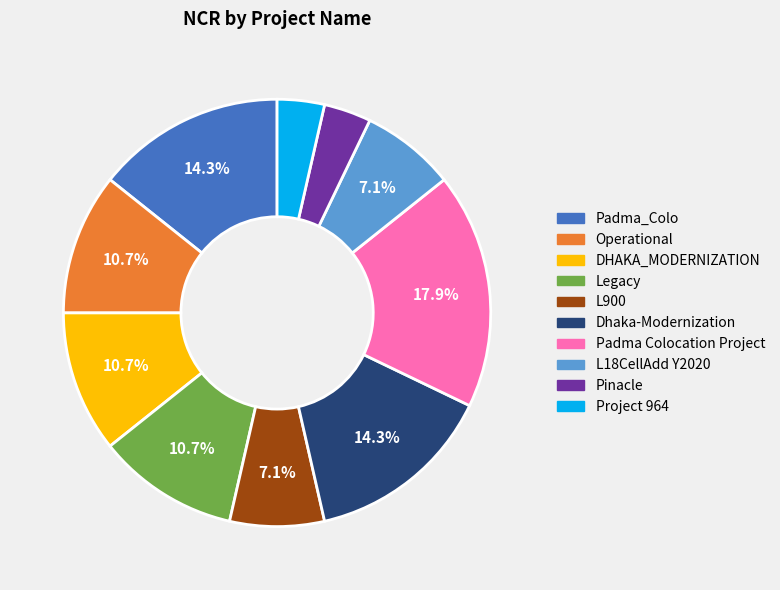

Is it true that L900 is 7% of the pie?

True